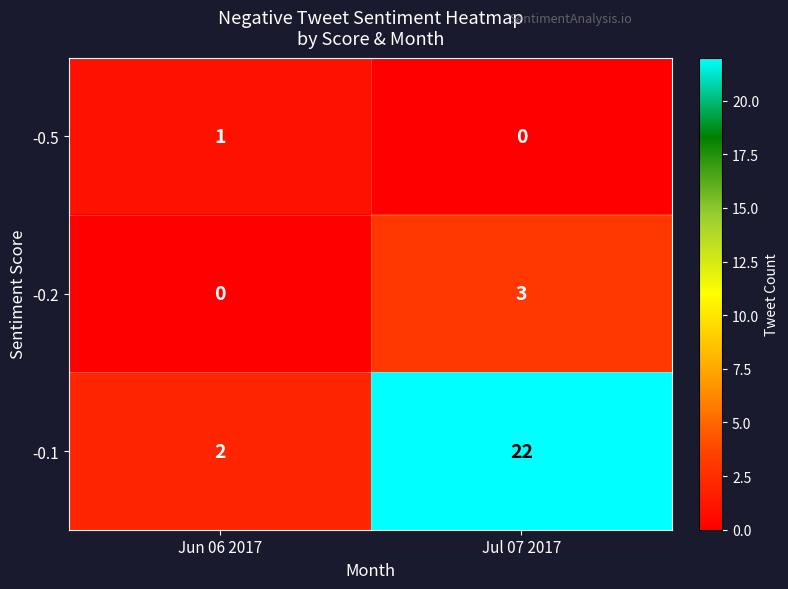

List the series in order of their peak value, highest first.

-0.1, -0.2, -0.5